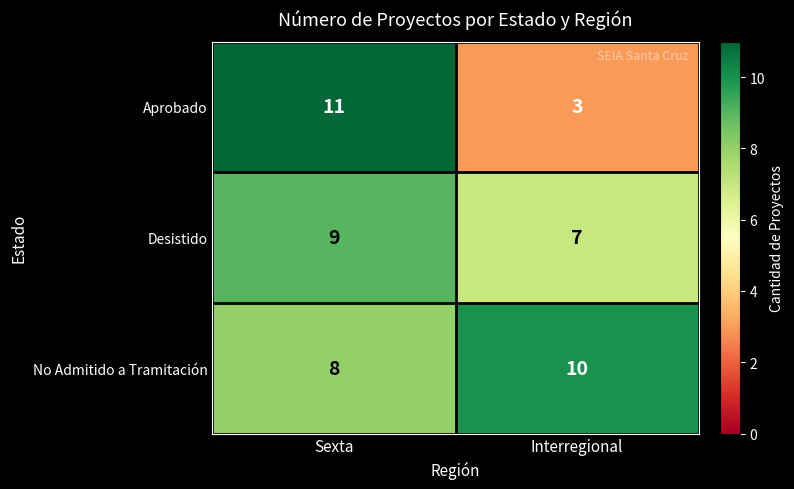

What is the difference between the maximum and minimum values in the Aprobado series?

8